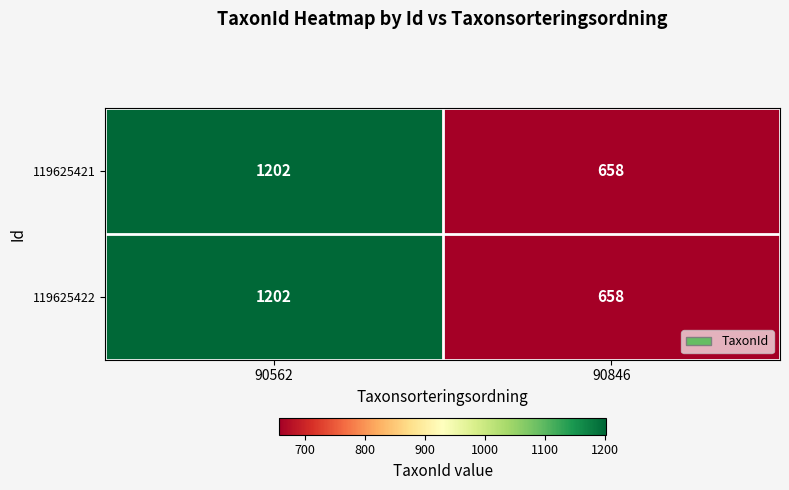

True or false: 119625421 has a value of 146 at 90846.

False